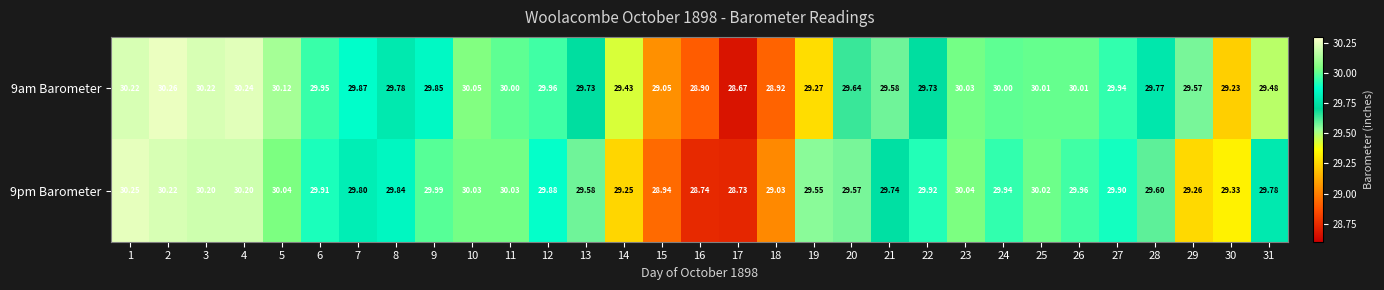

At how many categories does at least one series exceed 29?

29